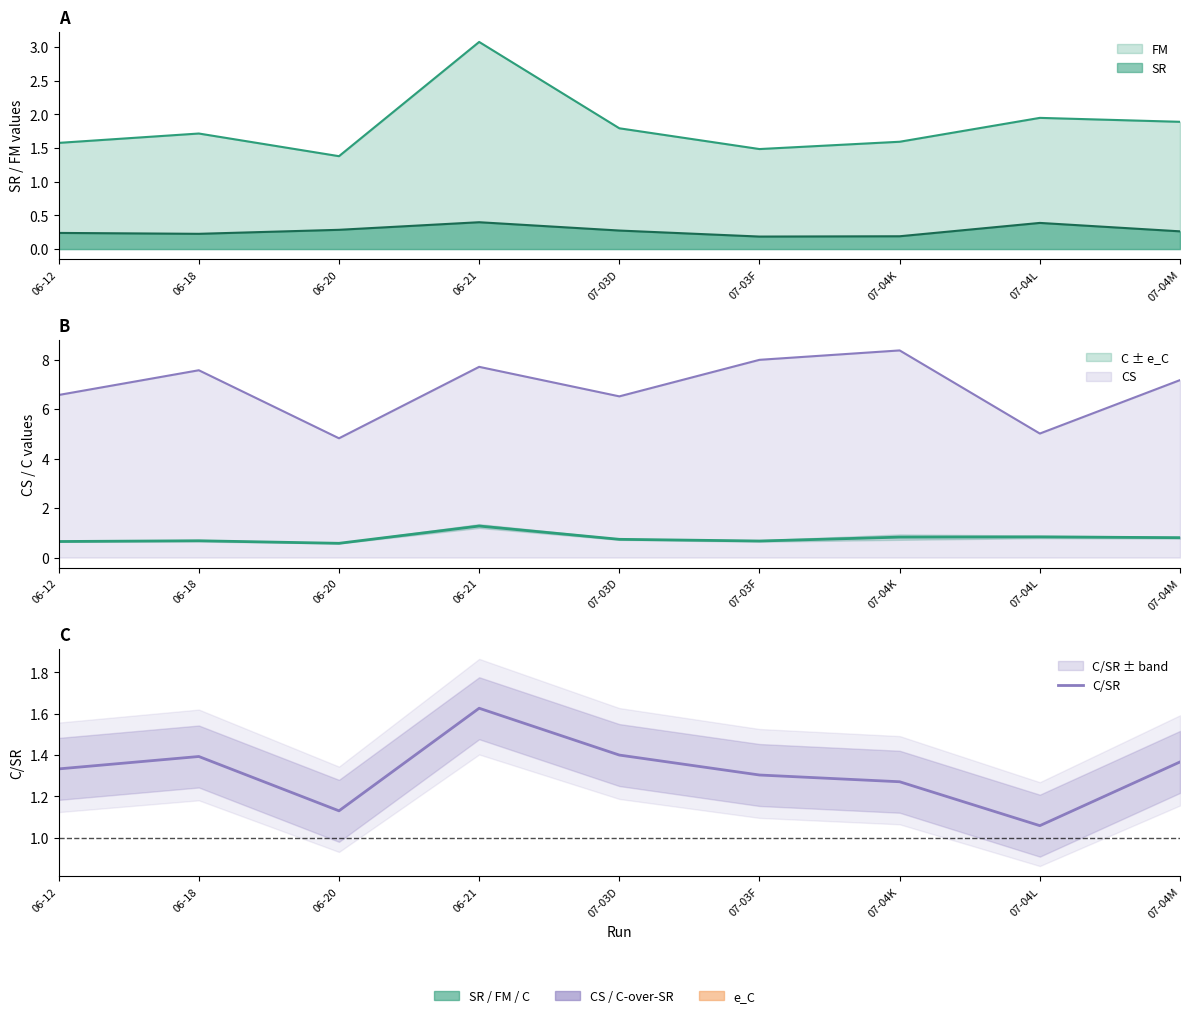

Rank the categories by value from highest to lowest.

06-21, 07-03D, 06-18, 07-04M, 06-12, 07-03F, 07-04K, 06-20, 07-04L